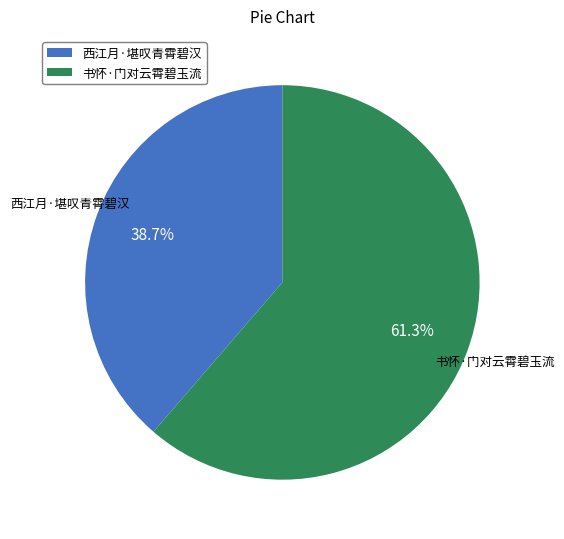

Is 西江月·堪叹青霄碧汉 the majority of the pie?

No